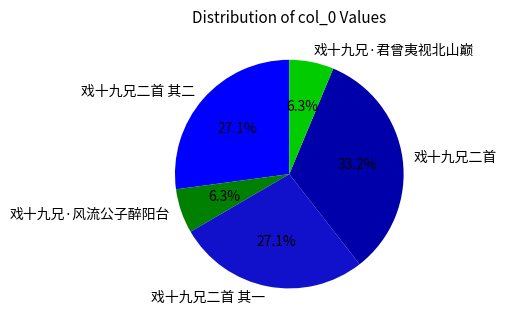

What percentage do 戏十九兄二首 其二 and 戏十九兄·君曾夷视北山巅 together represent?

33.4%